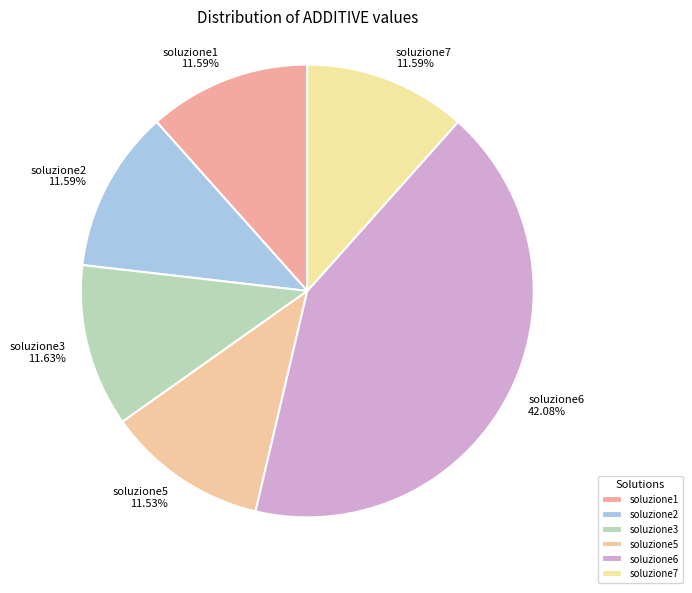

What portion of the pie excludes soluzione1?

88.4%